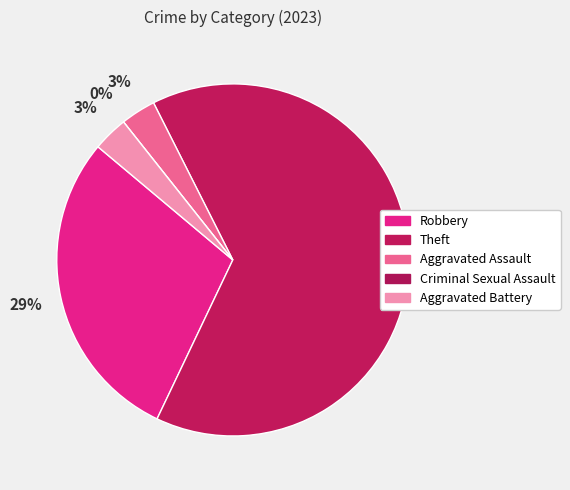

Does Robbery account for over 50% of the chart?

No